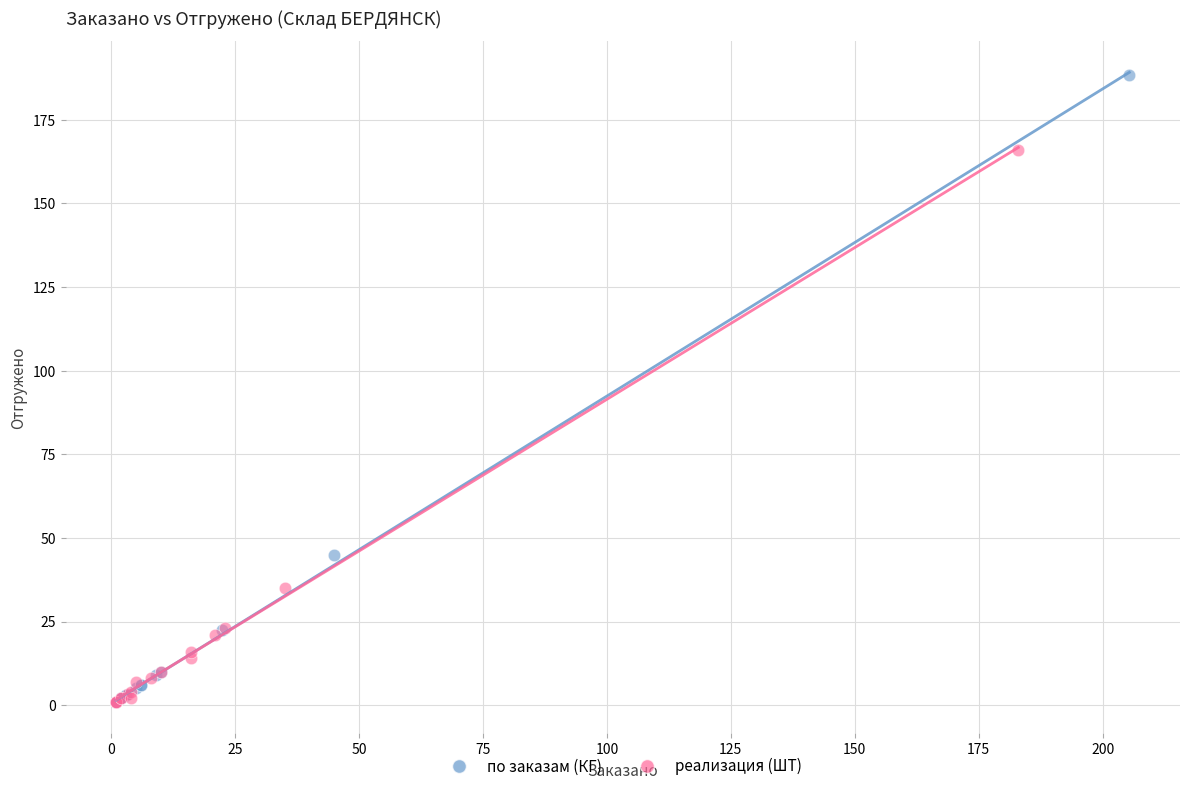

Which series reaches the maximum Y coordinate?

по заказам (КГ)